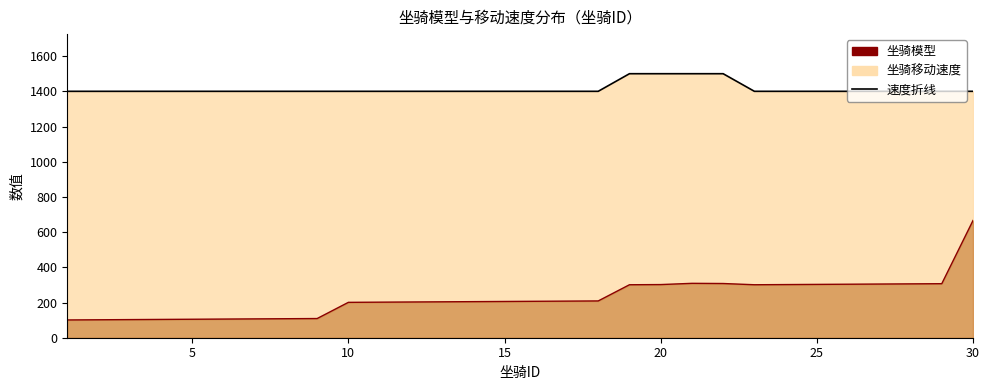

Reading left to right, extract all data points from this chart.

坐骑模型: 101	102	103	104	105	106	107	108	109	201	202	203	204	205	206	207	208	209	301	302	309	308	301	302	303	304	305	306	307	666
坐骑移动速度: 1400	1400	1400	1400	1400	1400	1400	1400	1400	1400	1400	1400	1400	1400	1400	1400	1400	1400	1500	1500	1500	1500	1400	1400	1400	1400	1400	1400	1400	1400